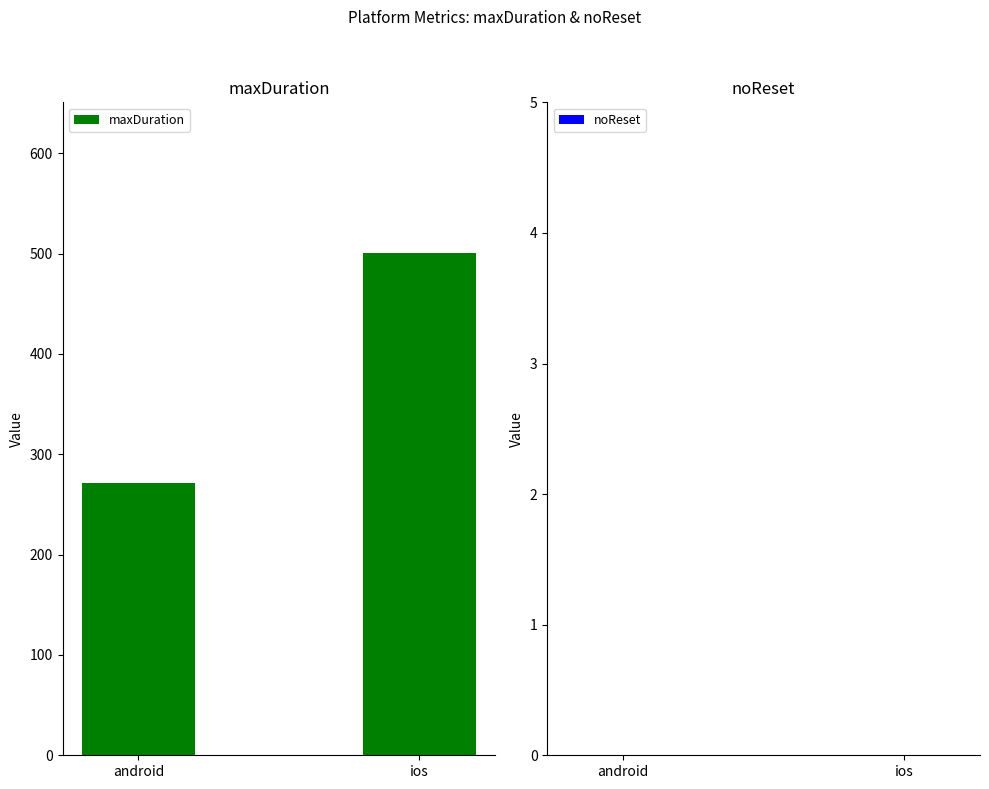

How many categories are shown in the chart?

2